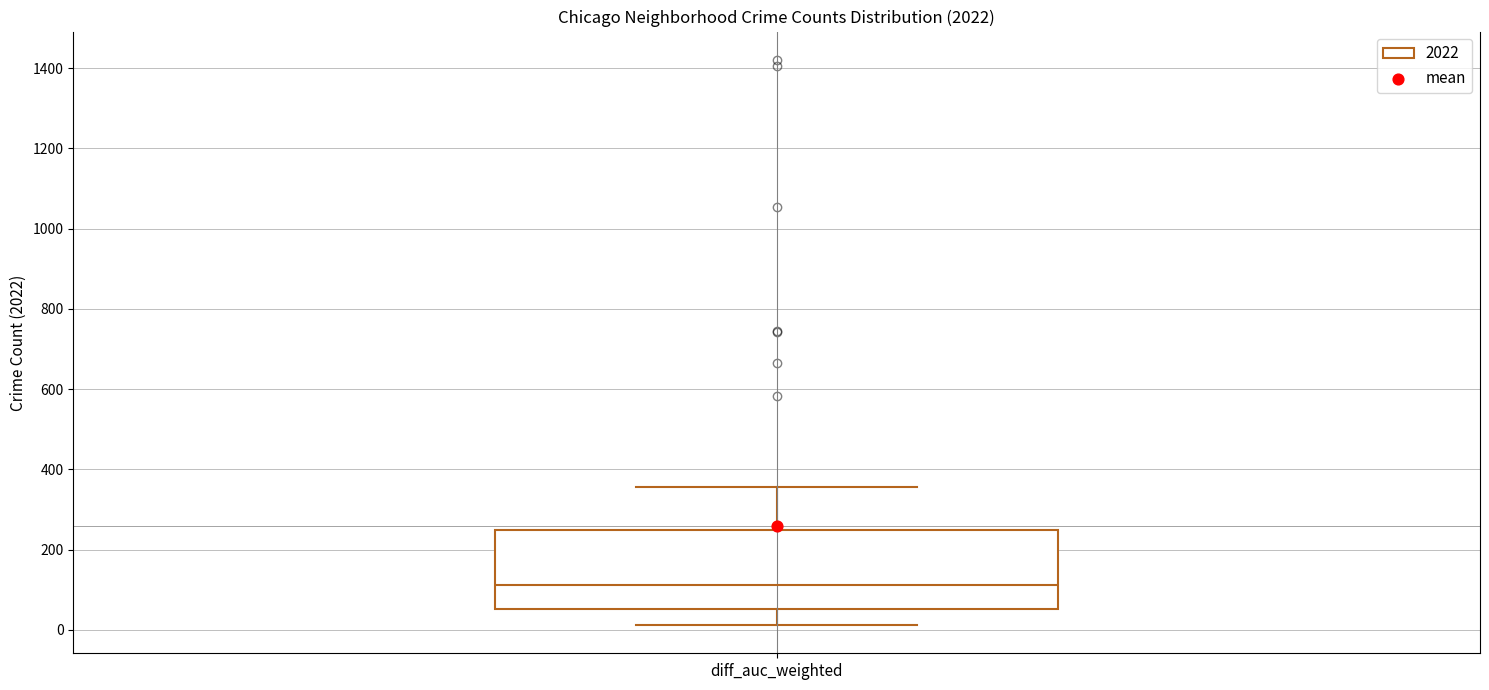

Transcribe this box plot: give where the median line is, the range the box spans, and where the two whiskers end, as read against the y-axis. The values are not printed on the chart, so give them approximately, as read against the axis.

median 120, box 60 to 240, whiskers 20 to 360